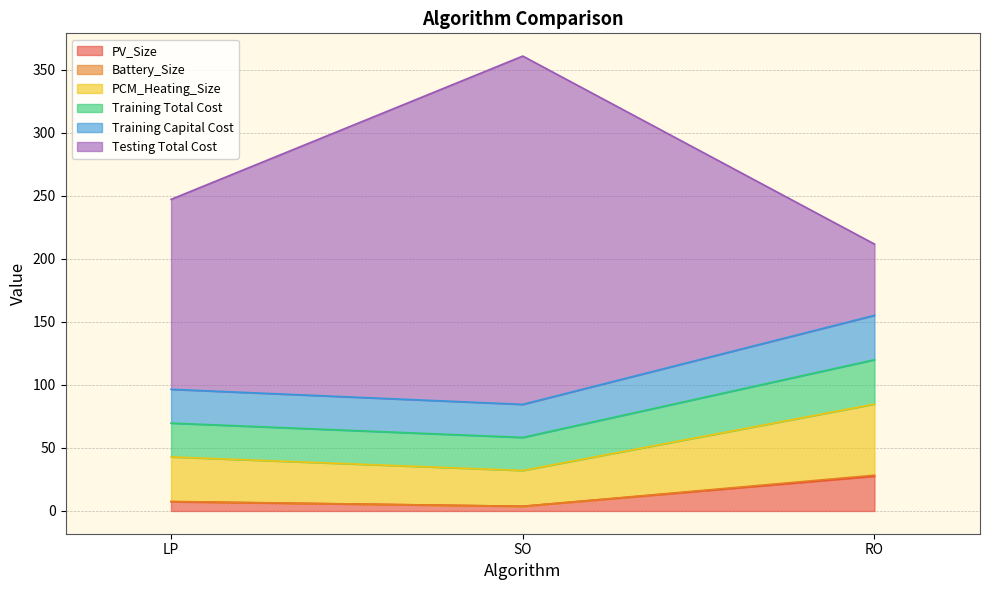

What is the label of the 3rd point from the right?

LP